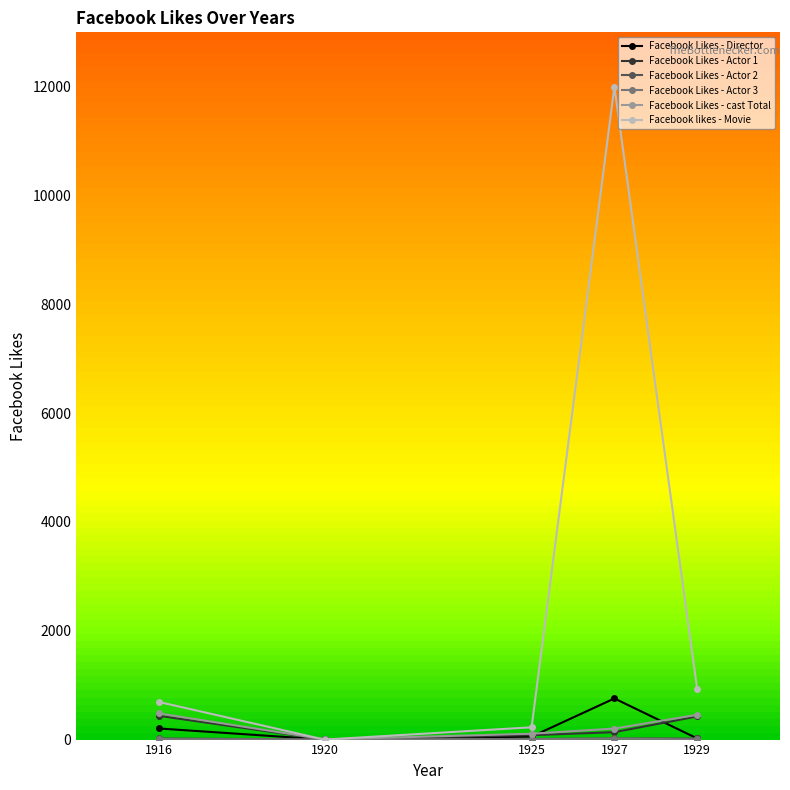

How many interior local valleys does the Facebook likes - Movie series have?

1